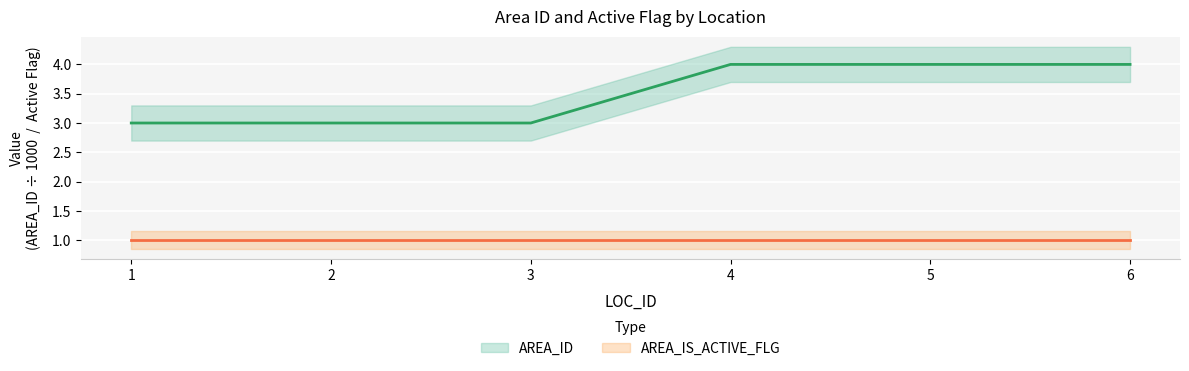

True or false: the data shows 5 at 3.

False